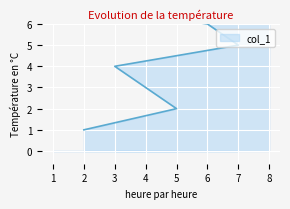

True or false: there are more than 0 points higher than both neighbors.

False